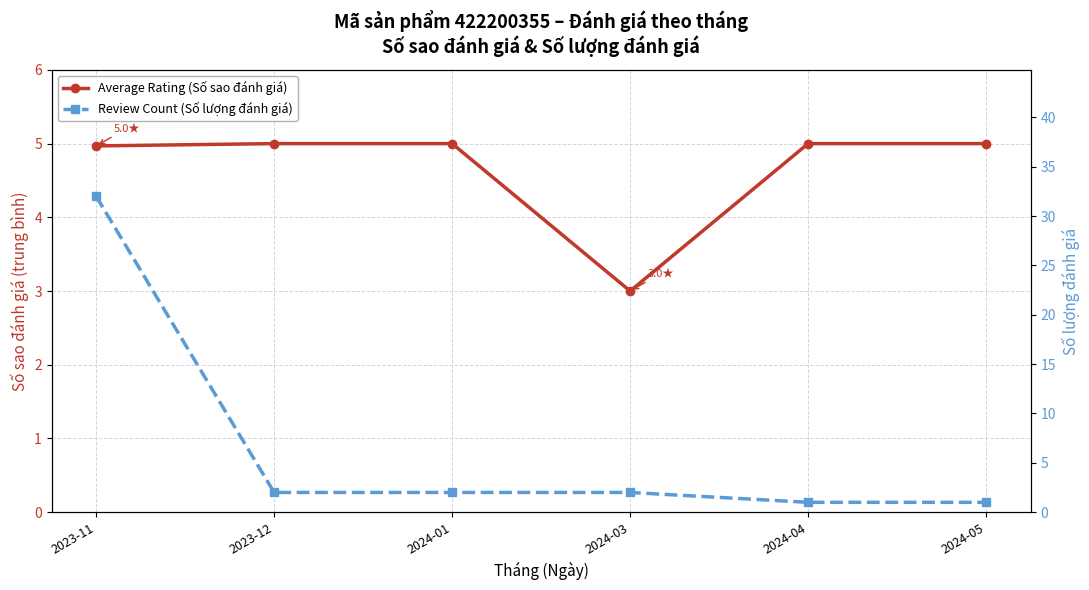

Which series changed the most between 2024-01 and 2024-04?

Review Count (Số lượng đánh giá)